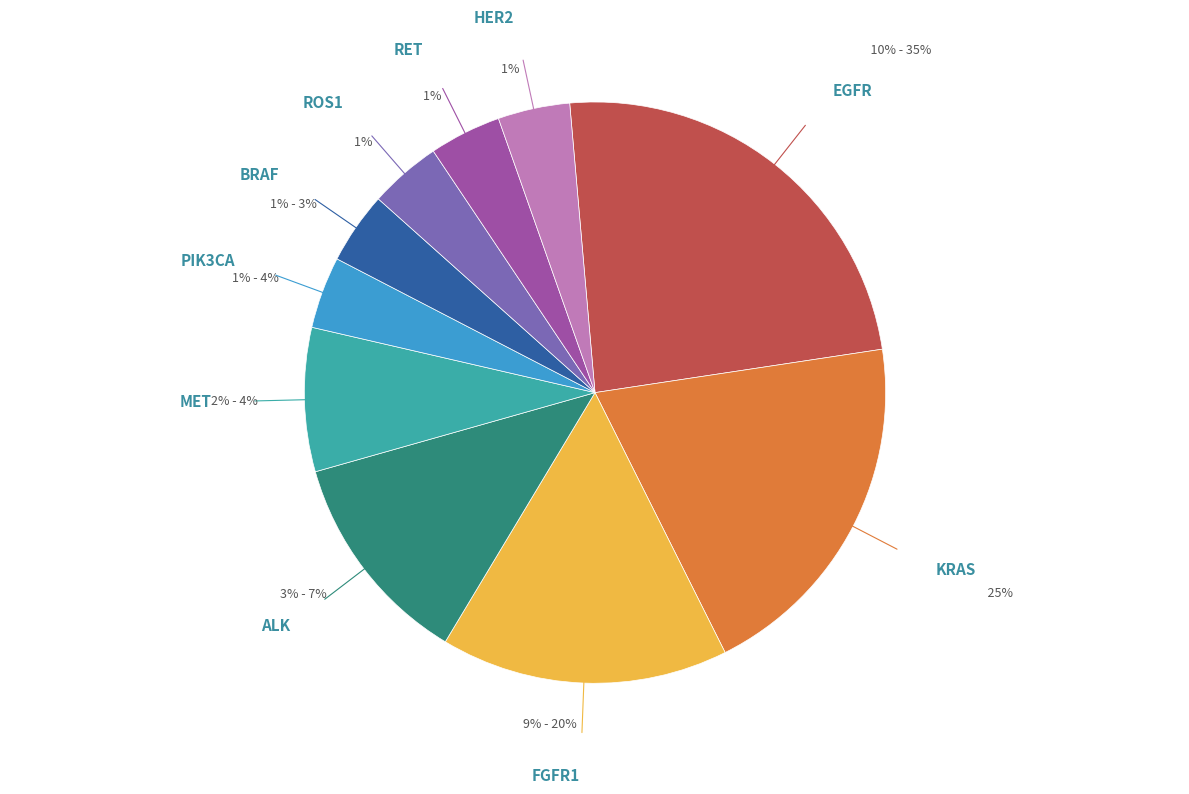

The C slice represents 1% of the pie. True or false?

False